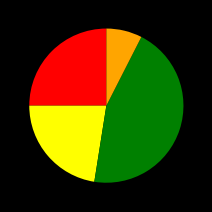

Is there a majority slice in this chart?

No